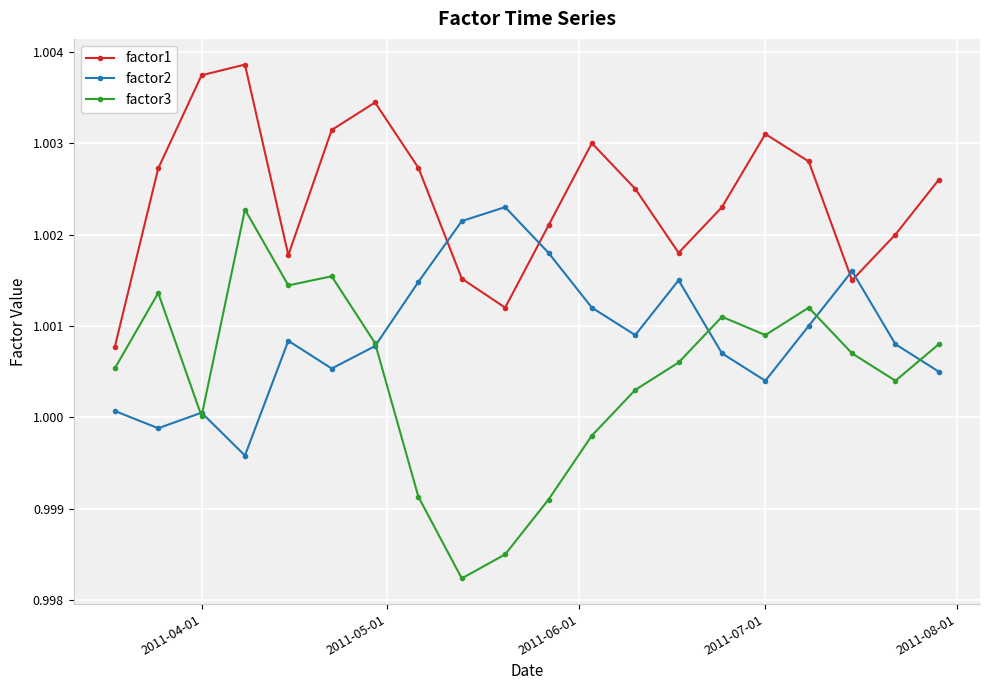

What is the sum of all factor3 values?

20.0